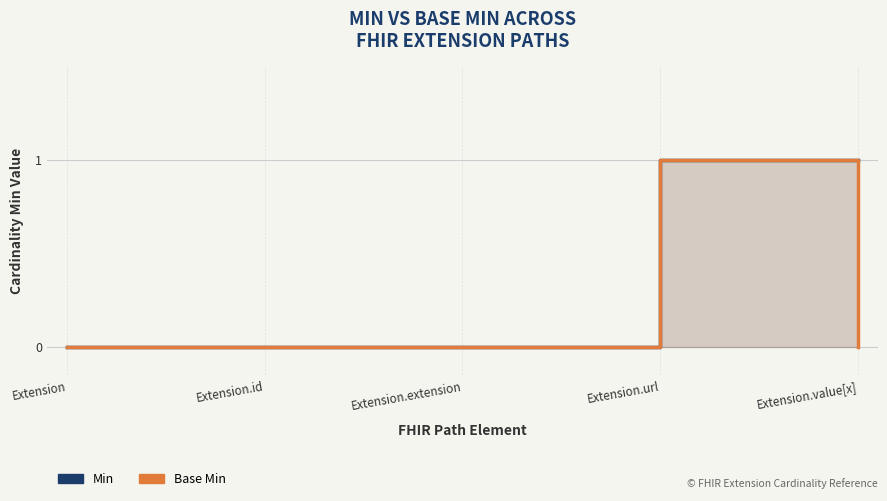

Count the Min values in the range 0 to 1.

5